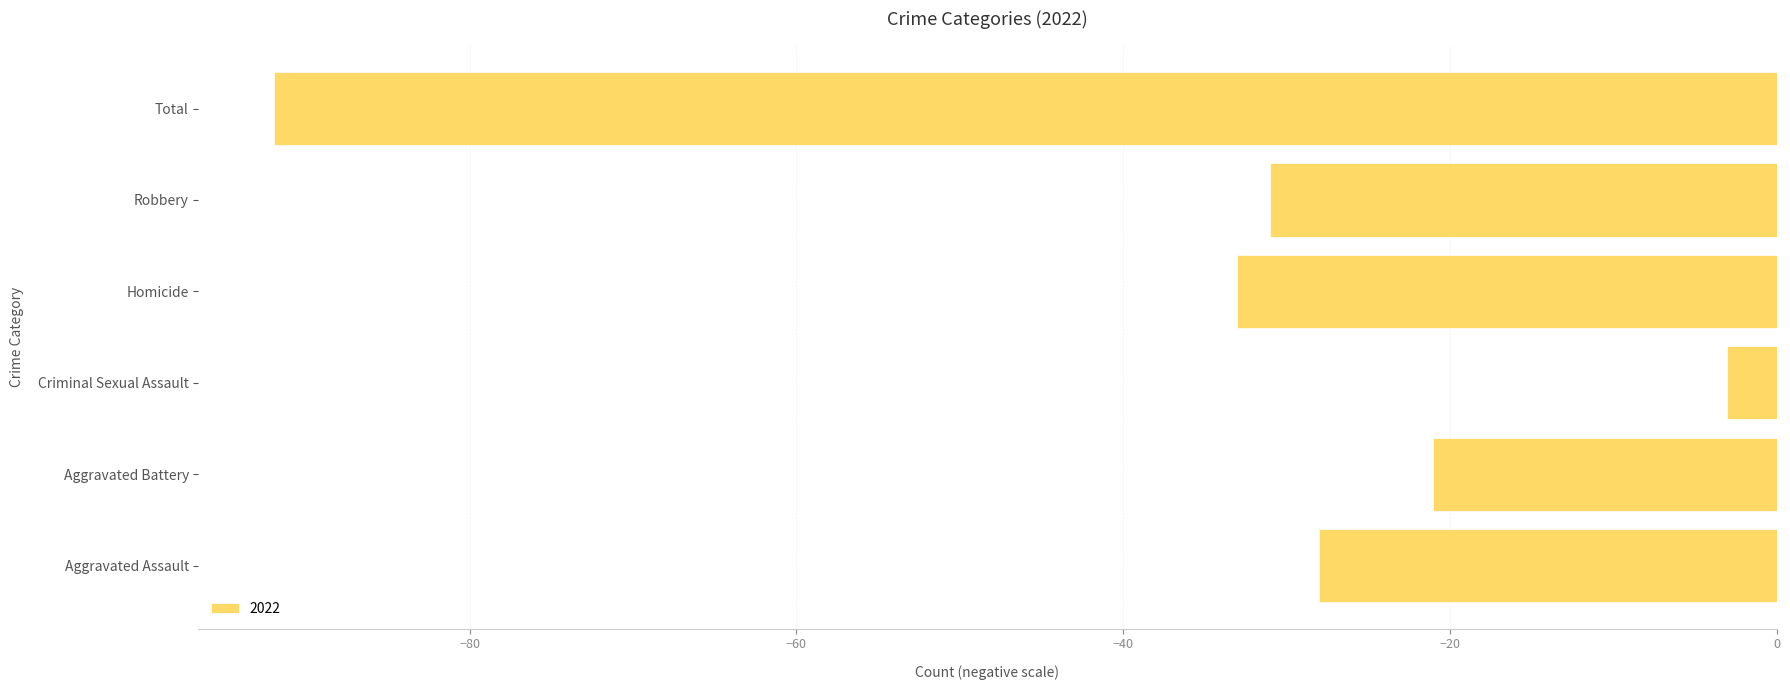

The chart shows a value of -126 at Total. True or false?

False